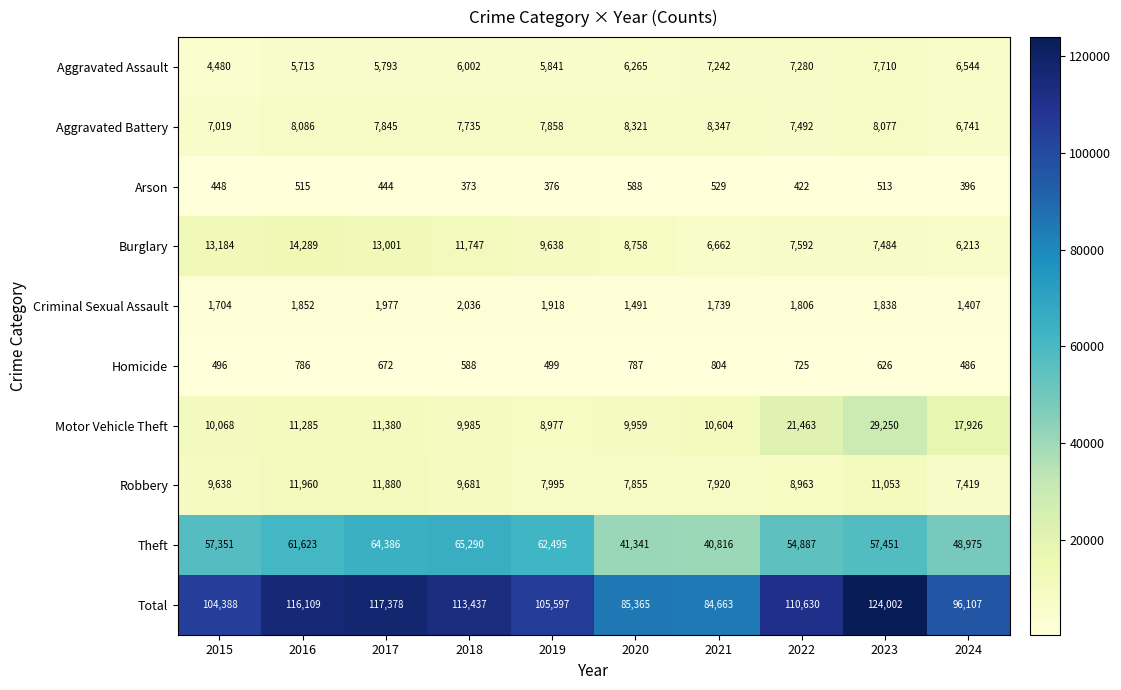

List the labels in order of Motor Vehicle Theft value, largest first.

2023, 2022, 2024, 2017, 2016, 2021, 2015, 2018, 2020, 2019